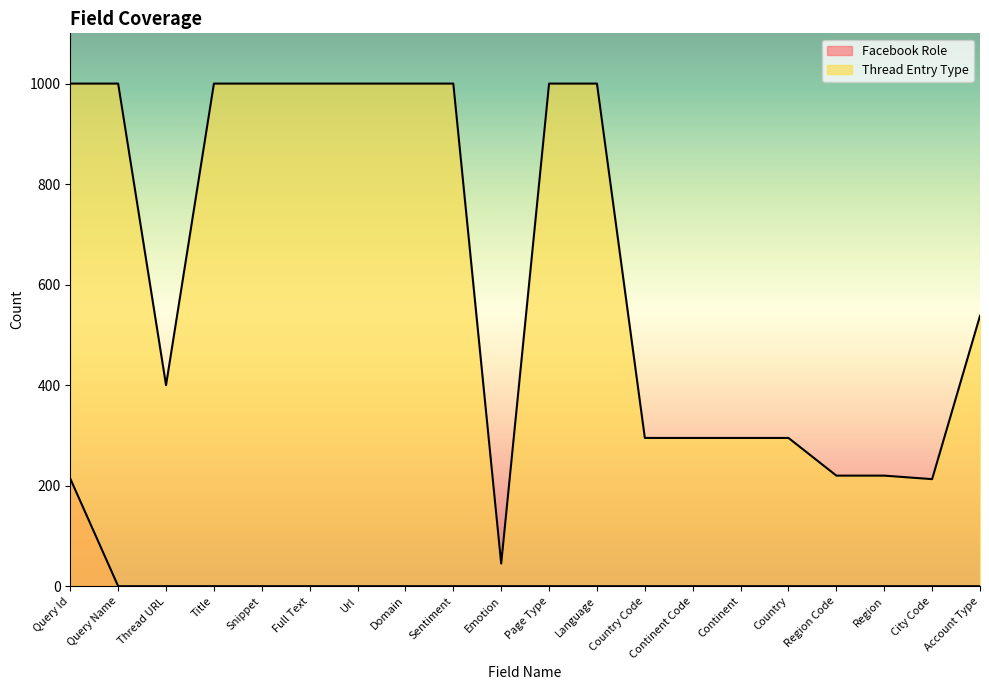

Between Emotion and Country, which is larger?

Emotion